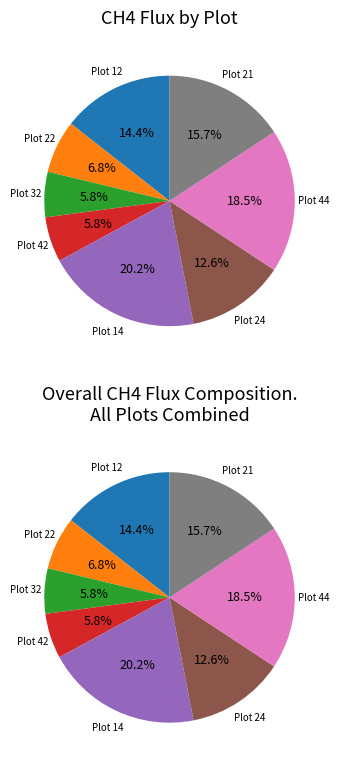

Which category has the biggest portion of the pie?

Plot 14